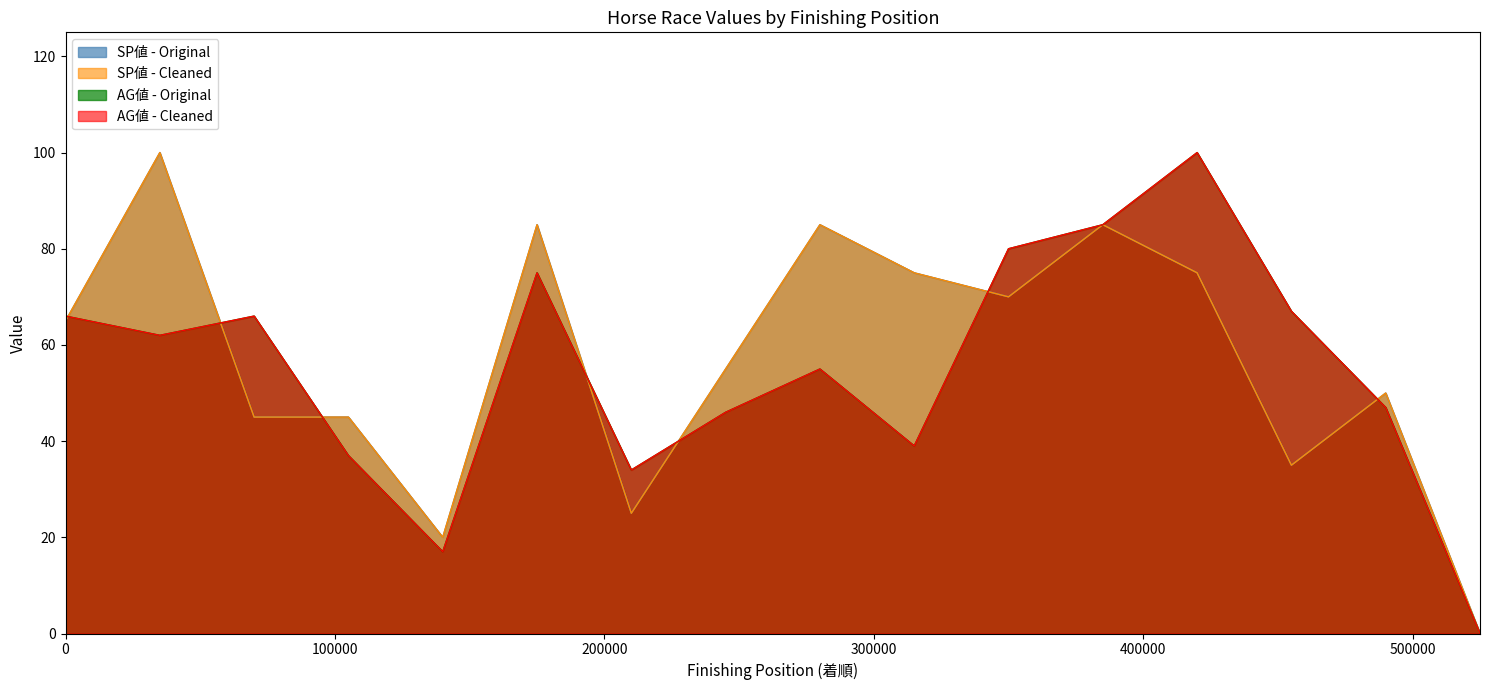

Reading left to right, list all the values displayed in this chart.

SP値 (Original): 65	100	45	45	20	85	25	55	85	75	70	85	75	35	50	0
SP値 (Cleaned): 65	100	45	45	20	85	25	55	85	75	70	85	75	35	50	0
AG値 (Original): 66	62	66	37	17	75	34	46	55	39	80	85	100	67	47	0
AG値 (Cleaned): 66	62	66	37	17	75	34	46	55	39	80	85	100	67	47	0